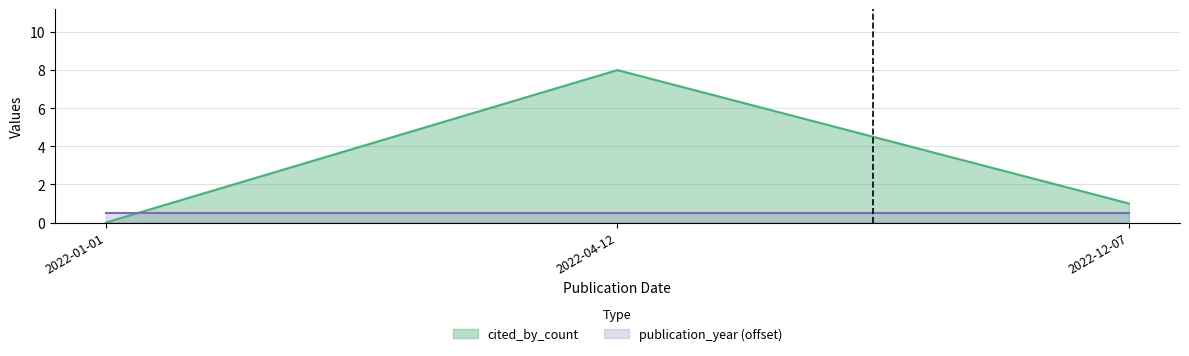

List the labels in order of value, smallest first.

2022-01-01, 2022-12-07, 2022-04-12